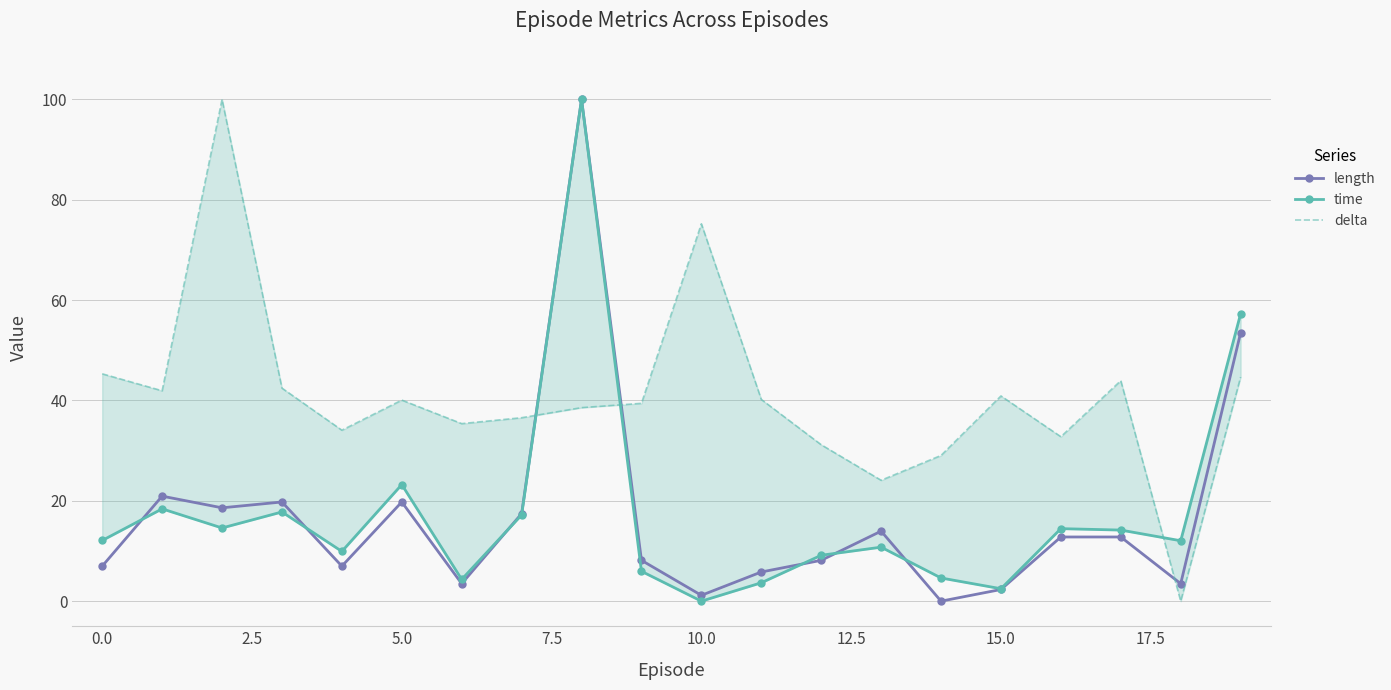

True or false: length has more than 1 points higher than both neighbors.

True